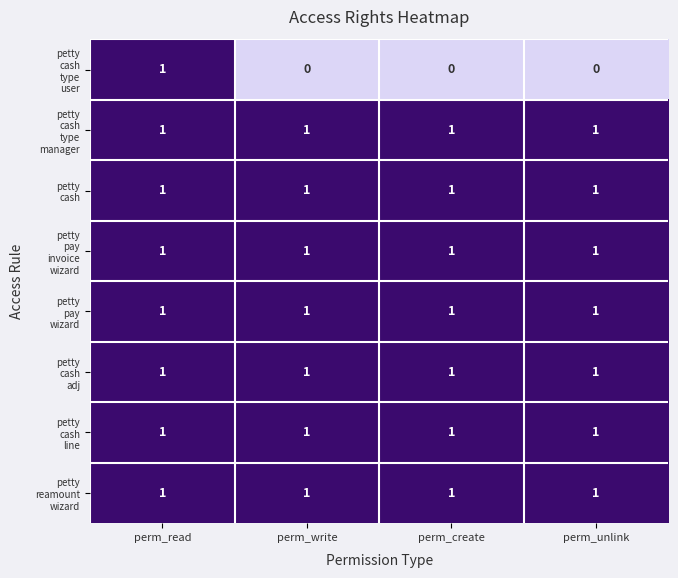

At which category is the sum across all series the highest?

perm_read